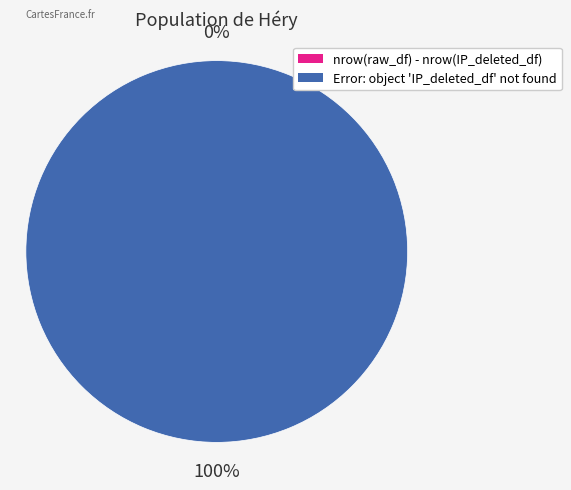

To the nearest percent, what is the average slice percentage?

50%